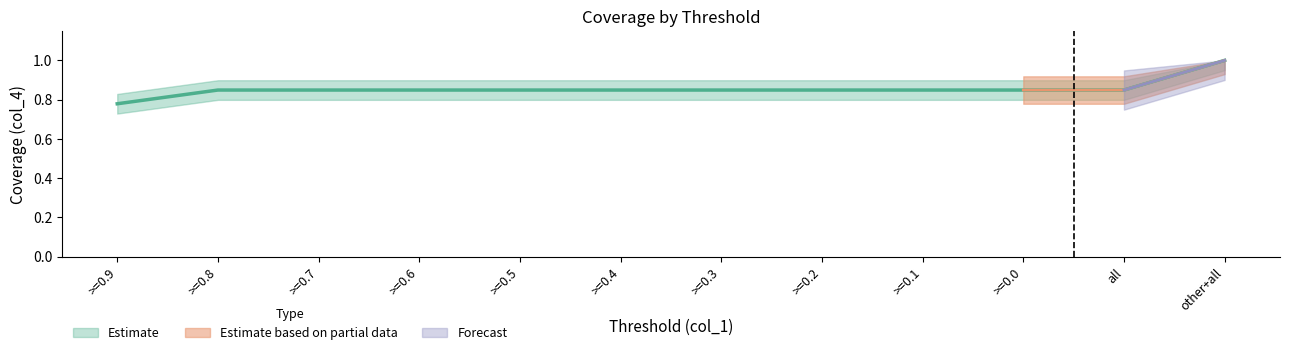

The chart shows a value of 1.4 at >=0.6. True or false?

False